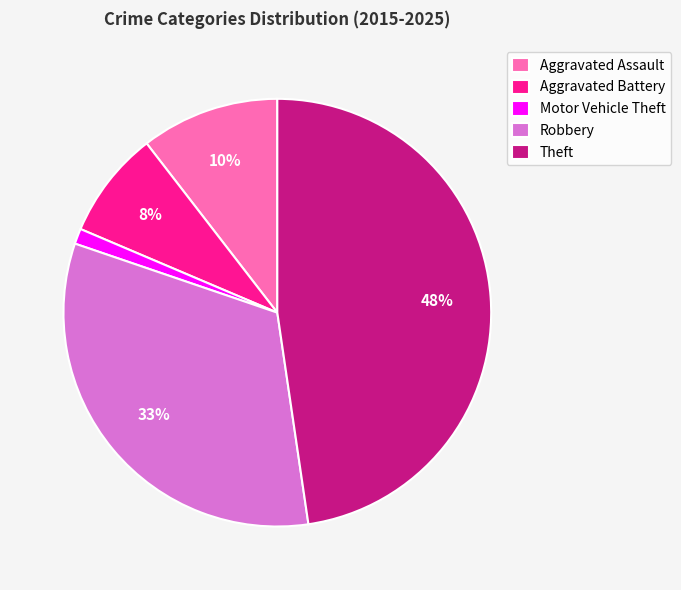

What percentage is the Aggravated Battery slice, to the nearest percent?

8%